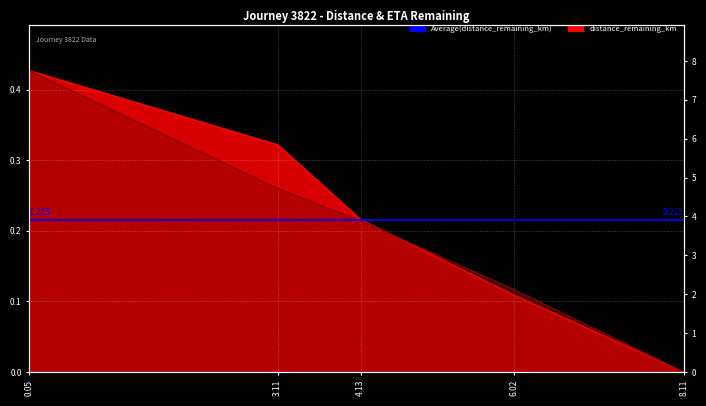

At which label is distance_remaining_km closest to 0?

8.11